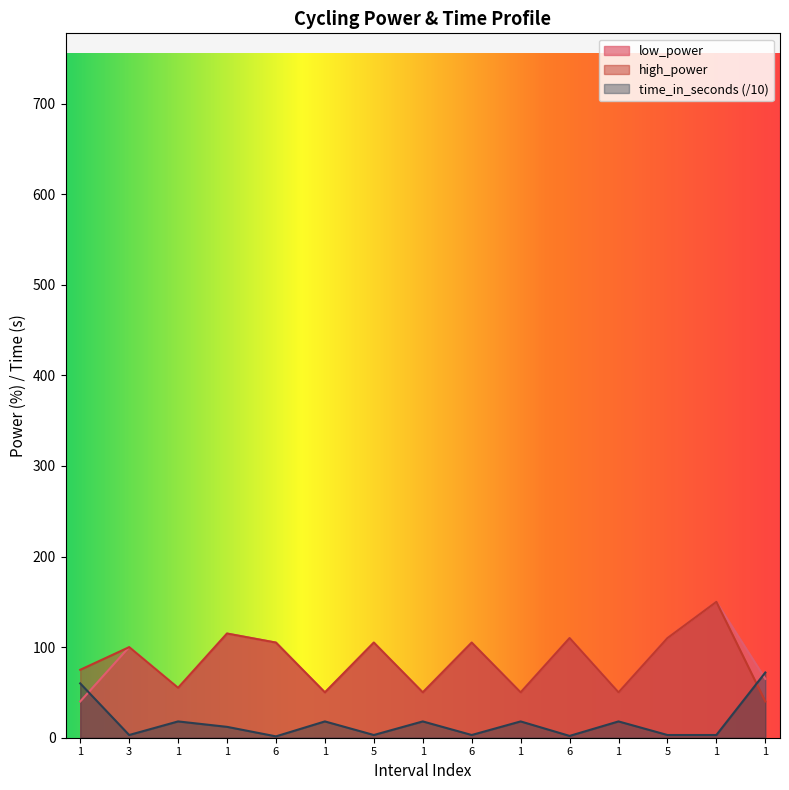

What is the maximum value for low_power?

150.0